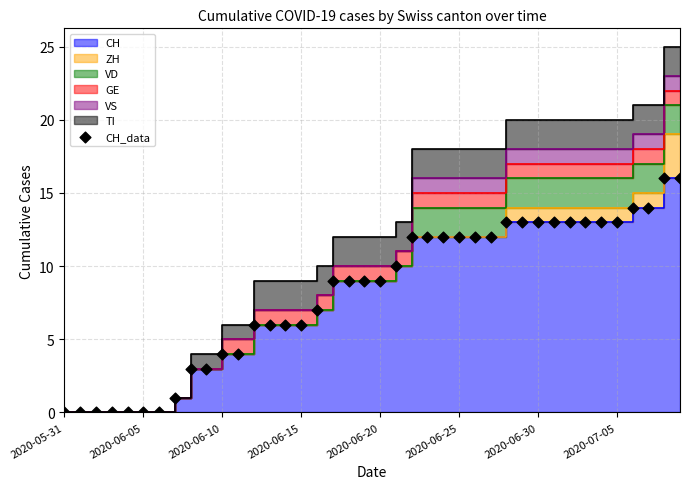

Approximately how many times larger is the value at 18 compared to 37?

0.6